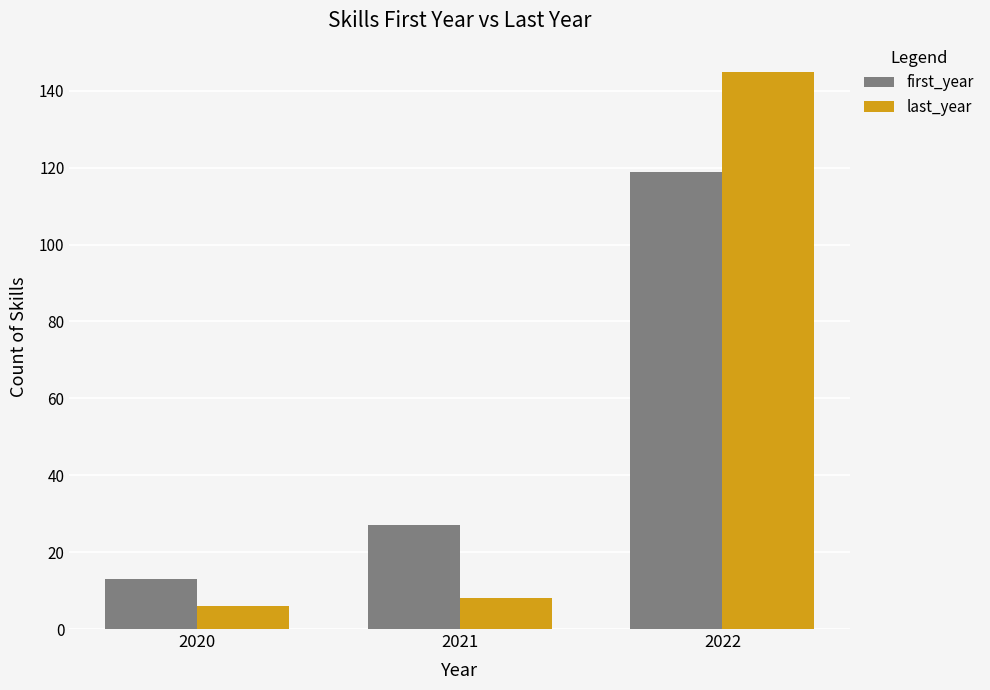

At which category is the sum across all series the highest?

2022